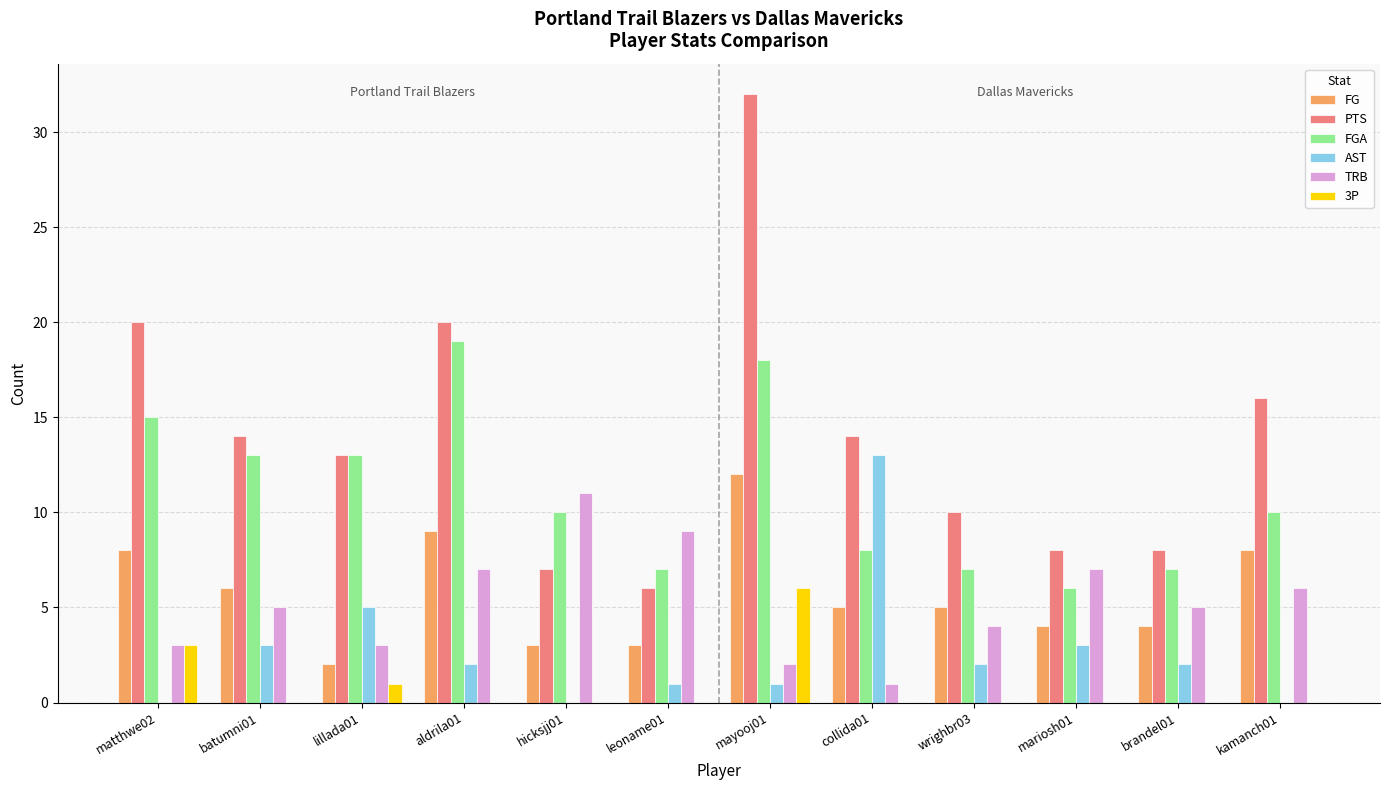

Is it true that FG equals 1 at brandel01?

False